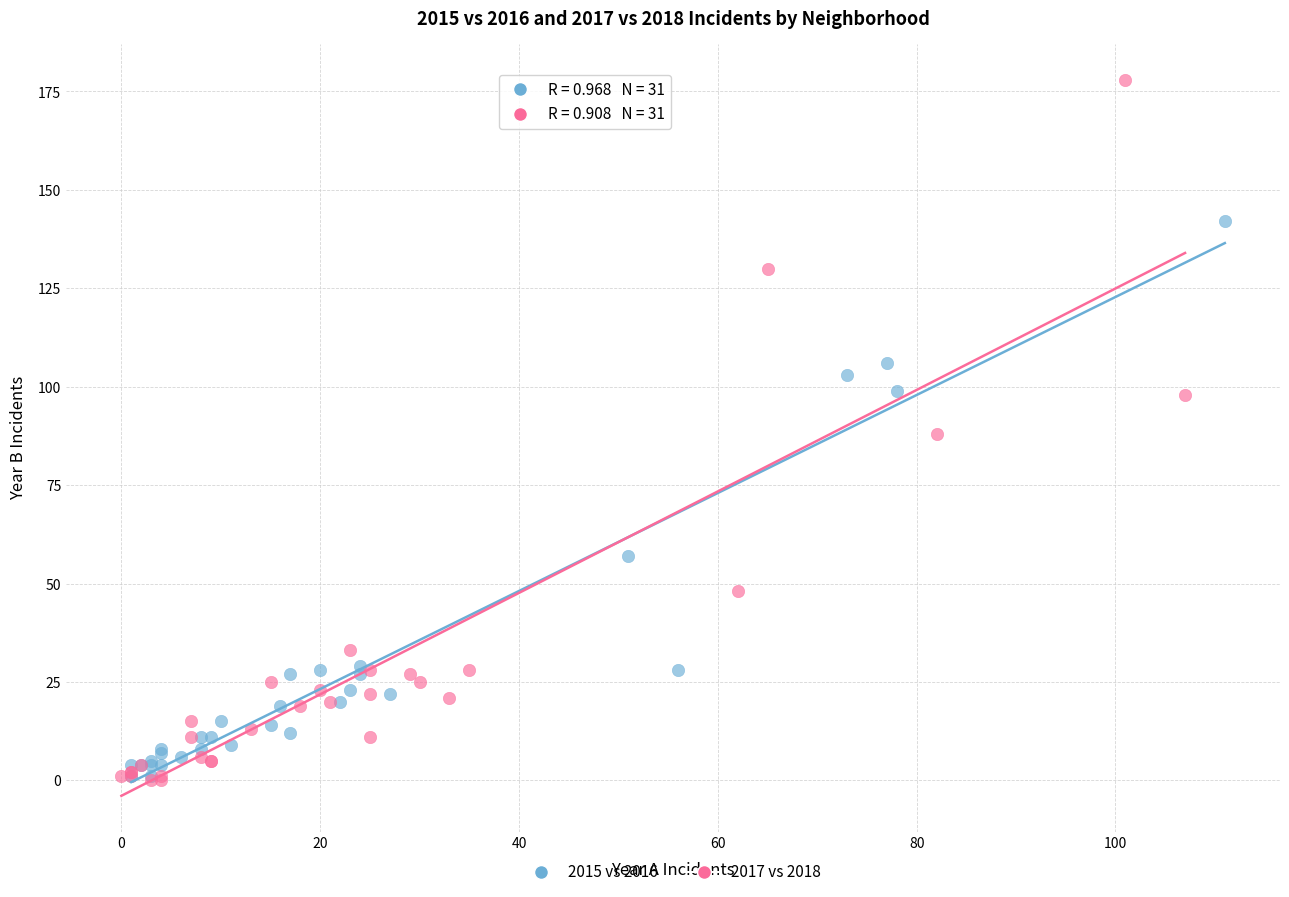

Which series reaches the maximum Y coordinate?

2017 vs 2018